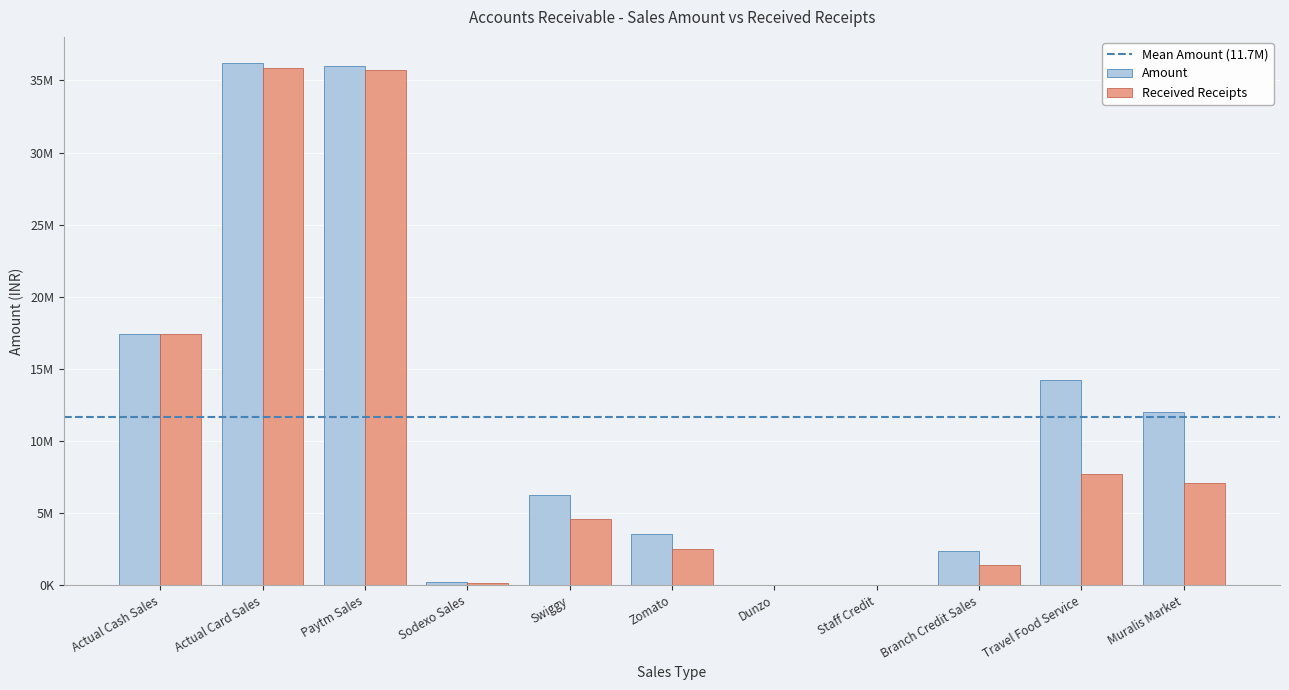

What is the spread (max minus min) of values at Branch Credit Sales?

932312.0